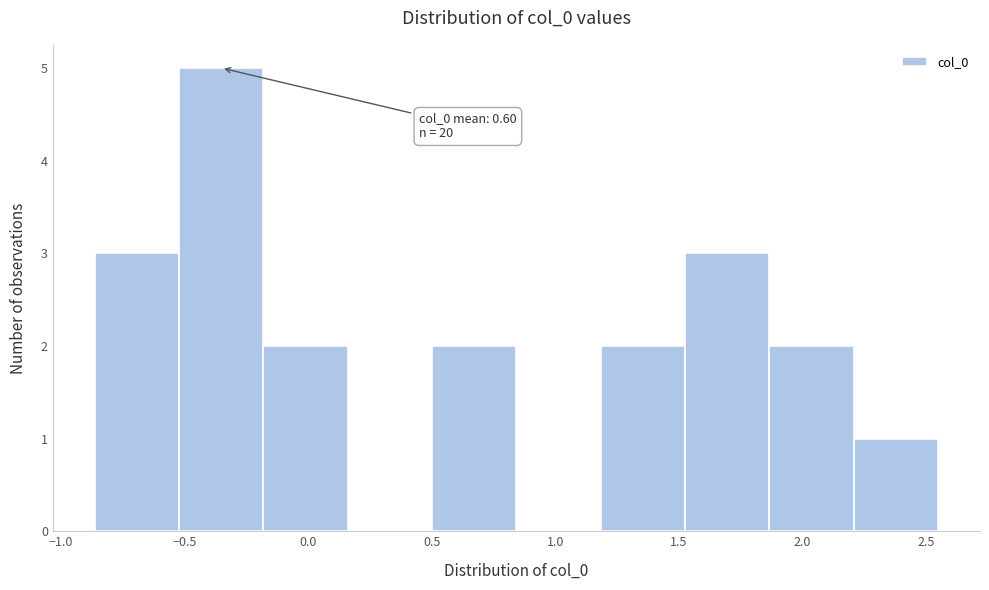

Which range on the x-axis has the tallest bar?

-0.50 to -0.20